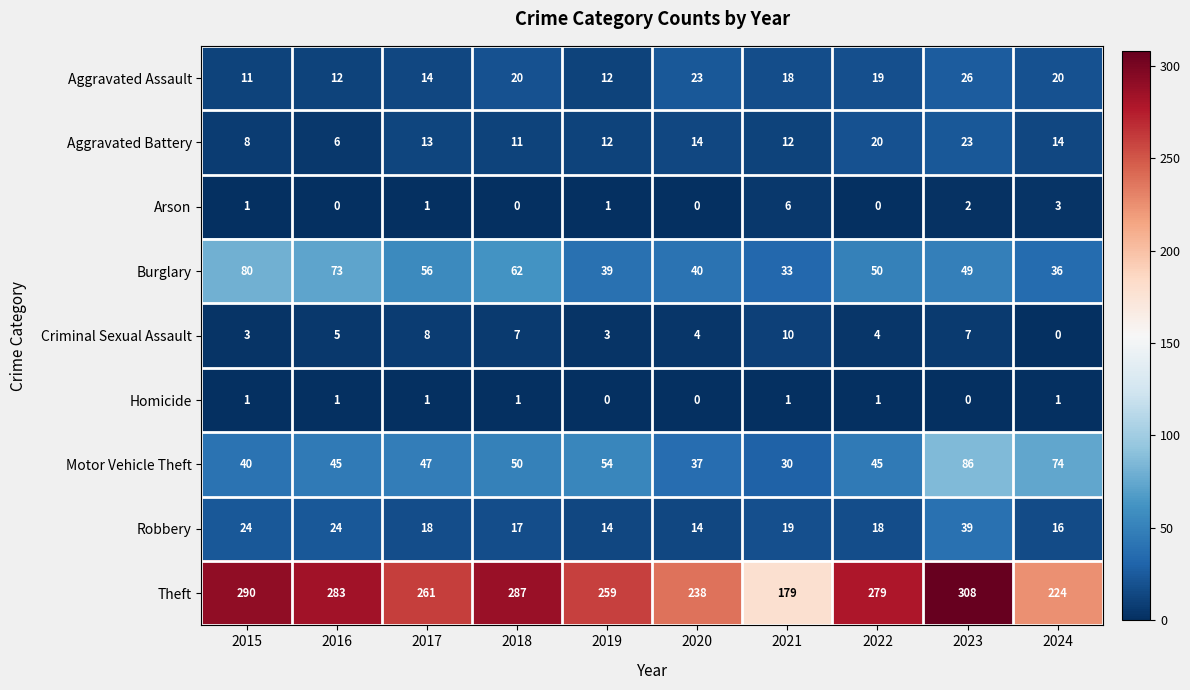

How many values in the Arson series are below 1?

4